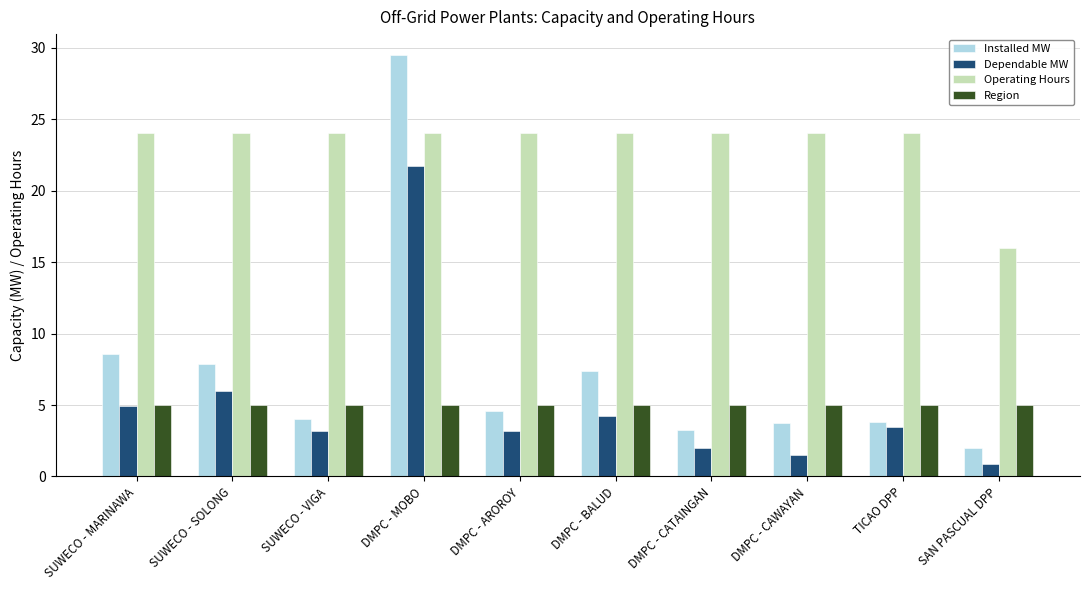

Is the value of Installed MW at DMPC - AROROY greater than the value of Operating Hours at DMPC - CATAINGAN?

No